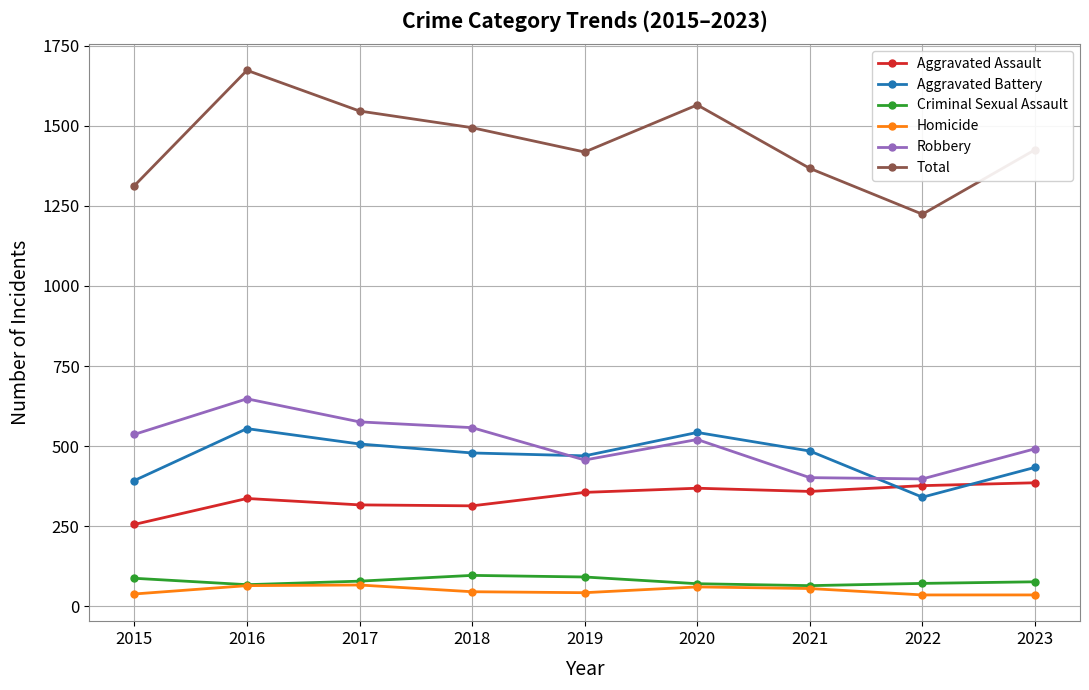

List the series in order of their peak value, lowest first.

Homicide, Criminal Sexual Assault, Aggravated Assault, Aggravated Battery, Robbery, Total